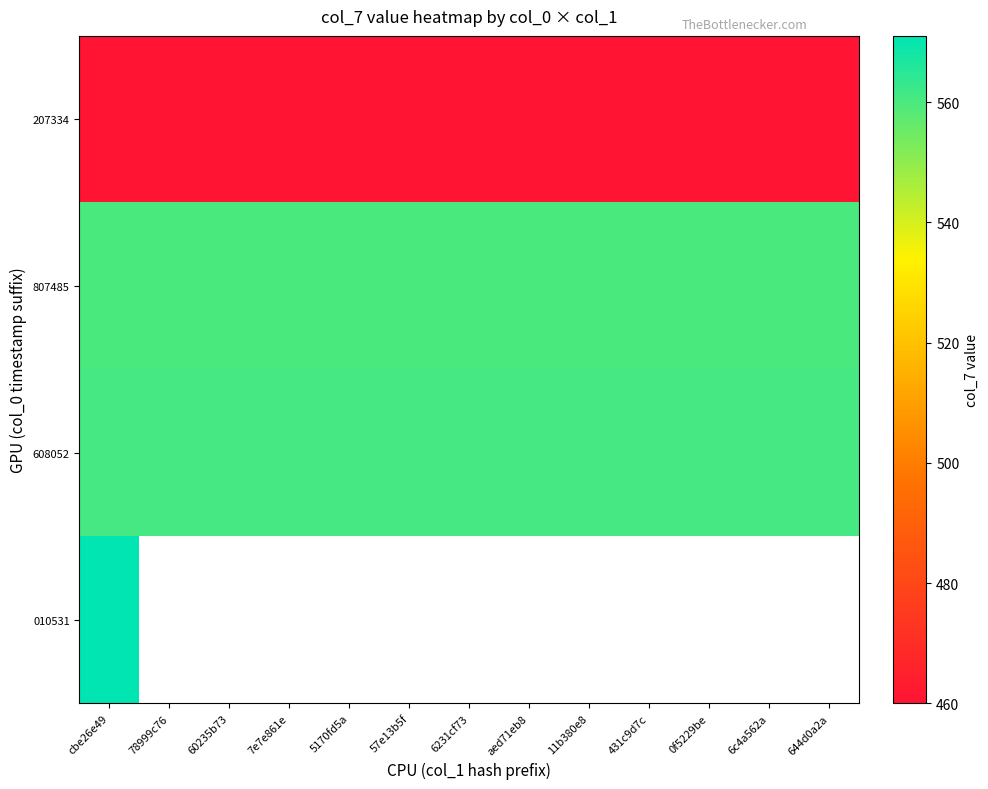

At how many categories does at least one series exceed 536?

13